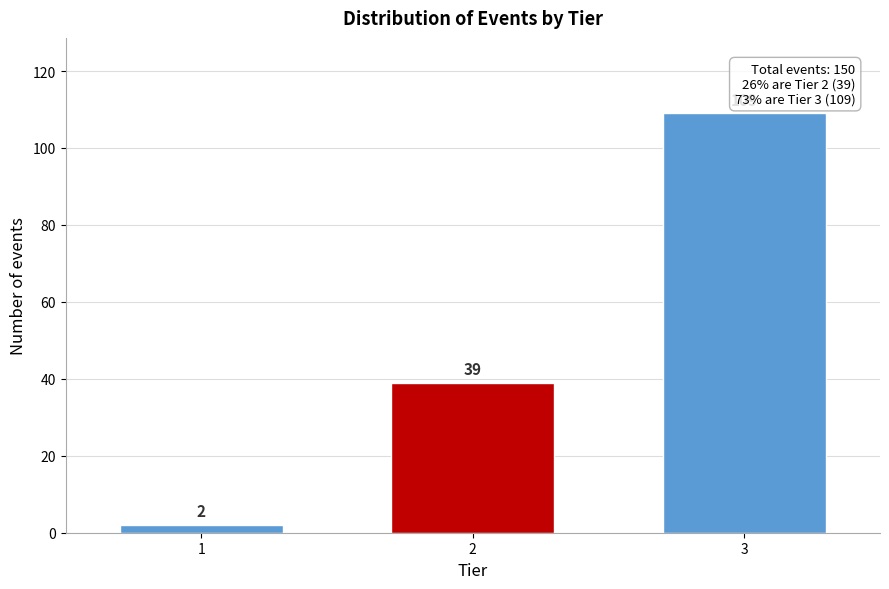

Reading left to right, extract all data points from this chart.

1=2	2=39	3=109